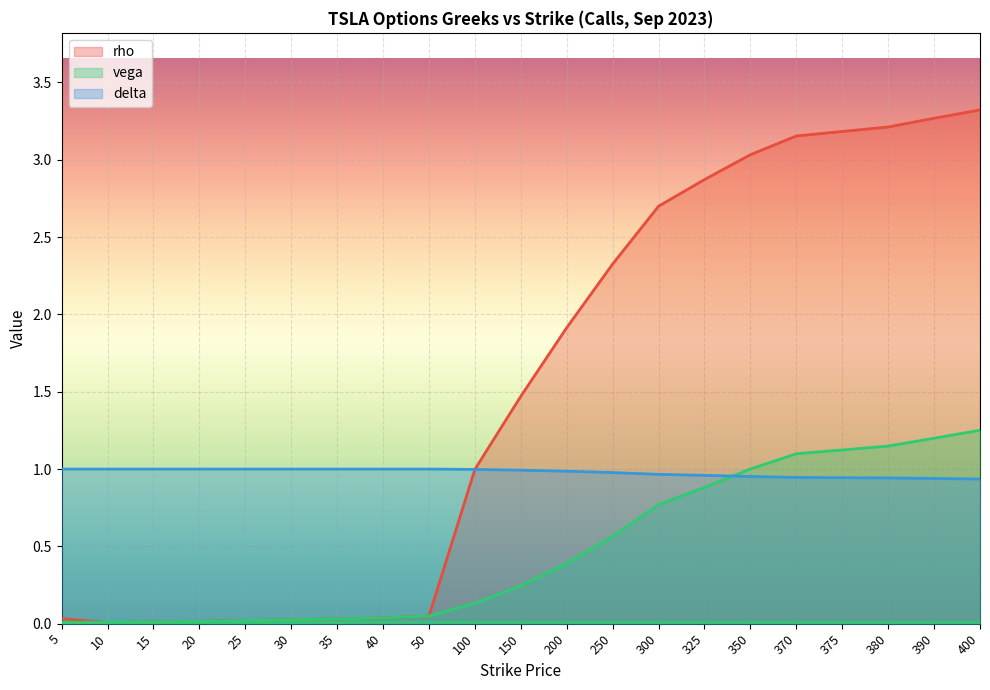

Rank the categories by vega value from highest to lowest.

400, 390, 380, 375, 370, 350, 325, 300, 250, 200, 150, 100, 50, 40, 35, 30, 25, 20, 15, 10, 5